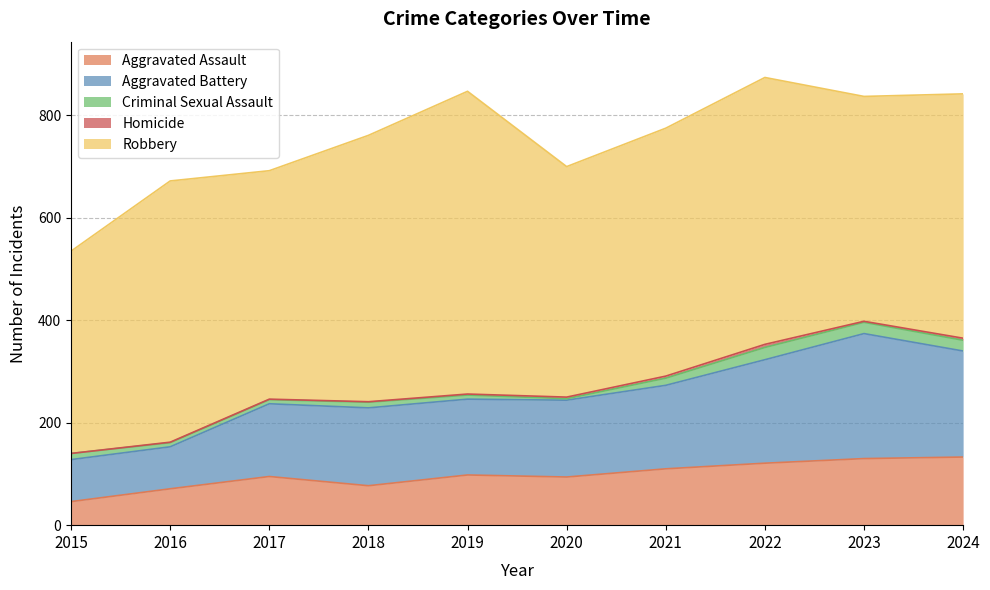

Rank the series by their maximum value, from highest to lowest.

Robbery, Aggravated Battery, Aggravated Assault, Criminal Sexual Assault, Homicide